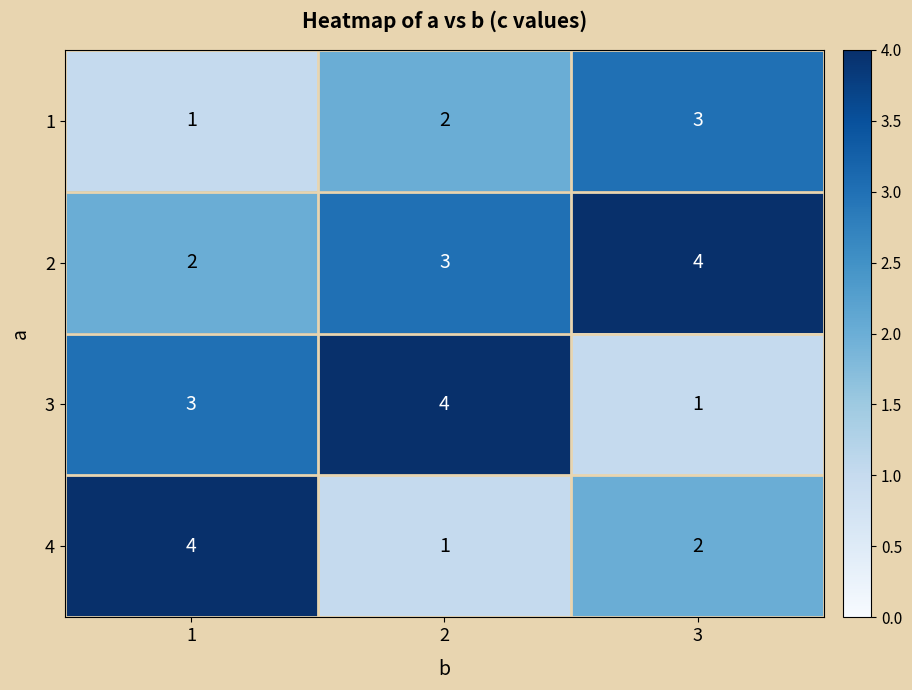

The 1 series shows 3 at 3. True or false?

True